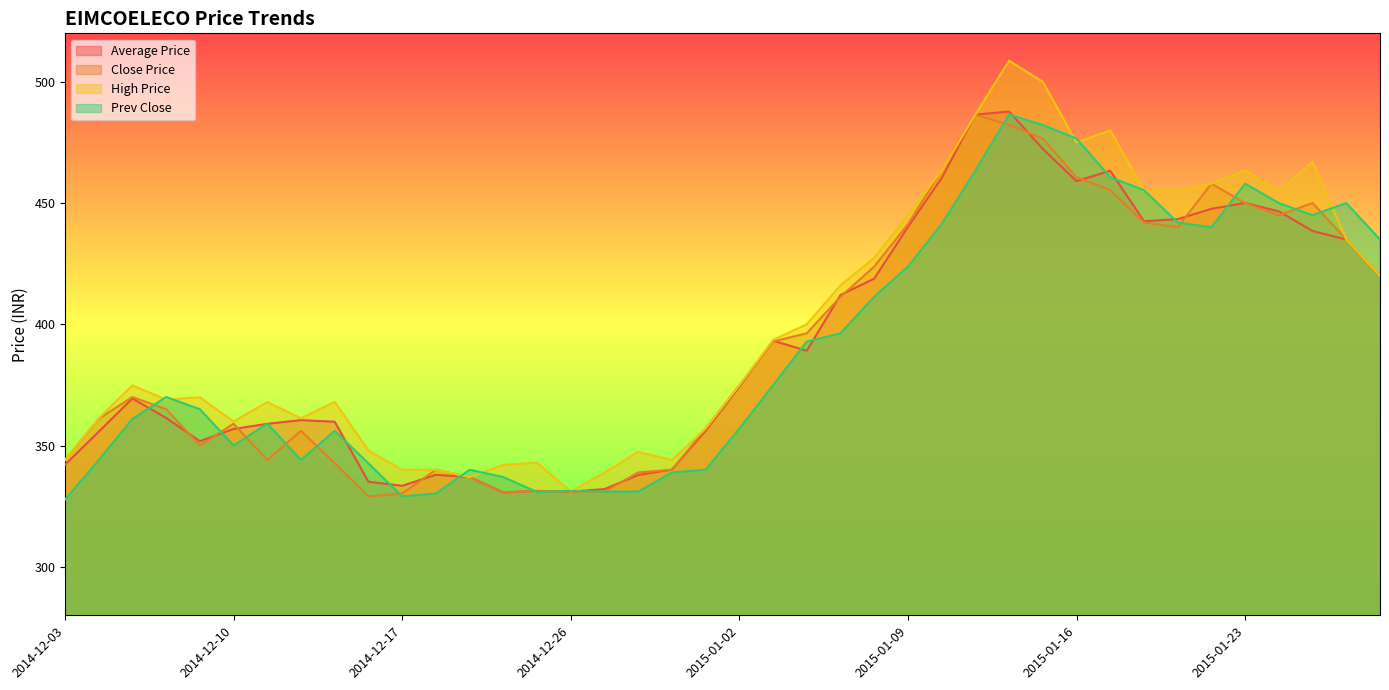

How many values in the High Price series are below 374?

19